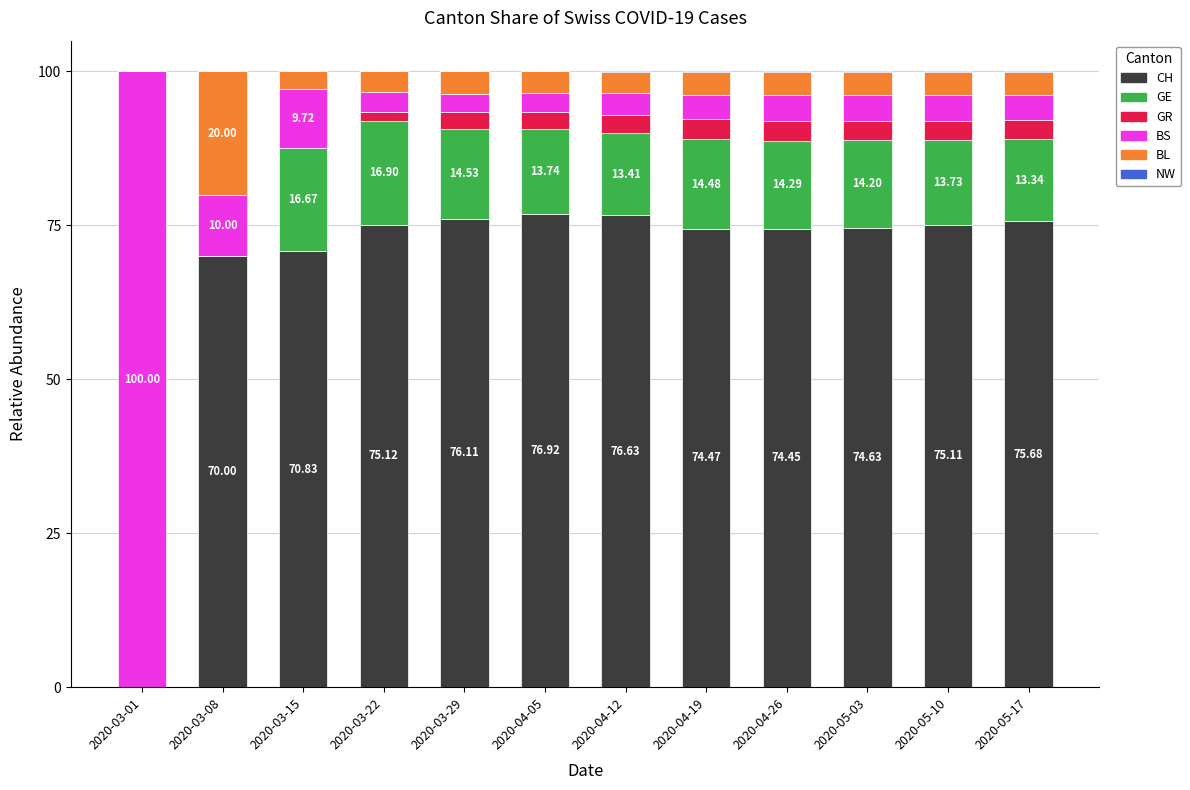

Is it true that CH equals 74.6 at 2020-05-03?

True